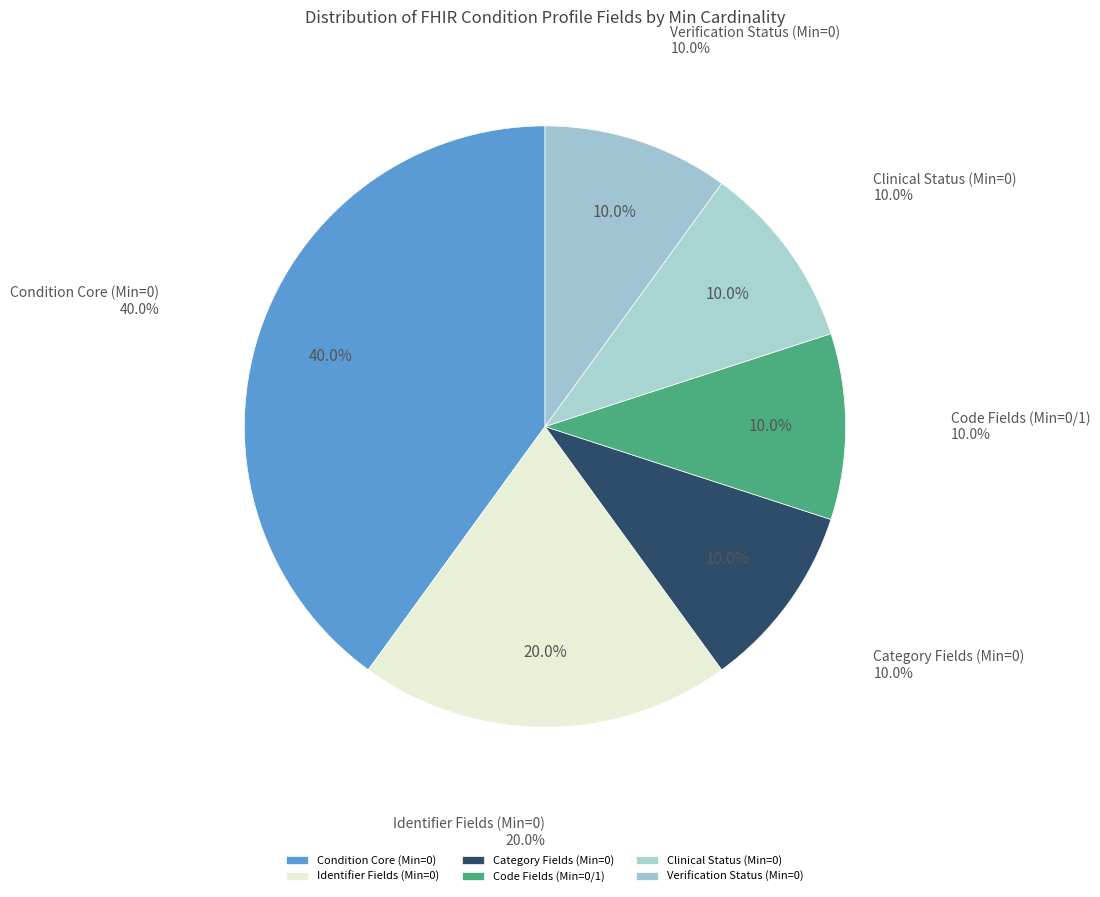

What is the total percentage of Condition.identifier (Base Min=0) and Condition.verificationStatus (Base Min=0)?

30.0%